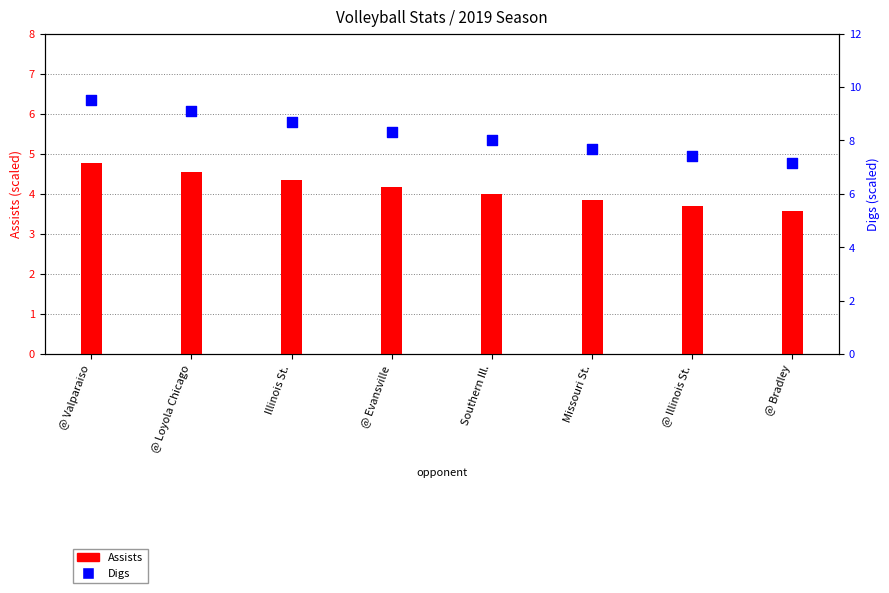

Which series has the largest Y range (max minus min)?

Digs